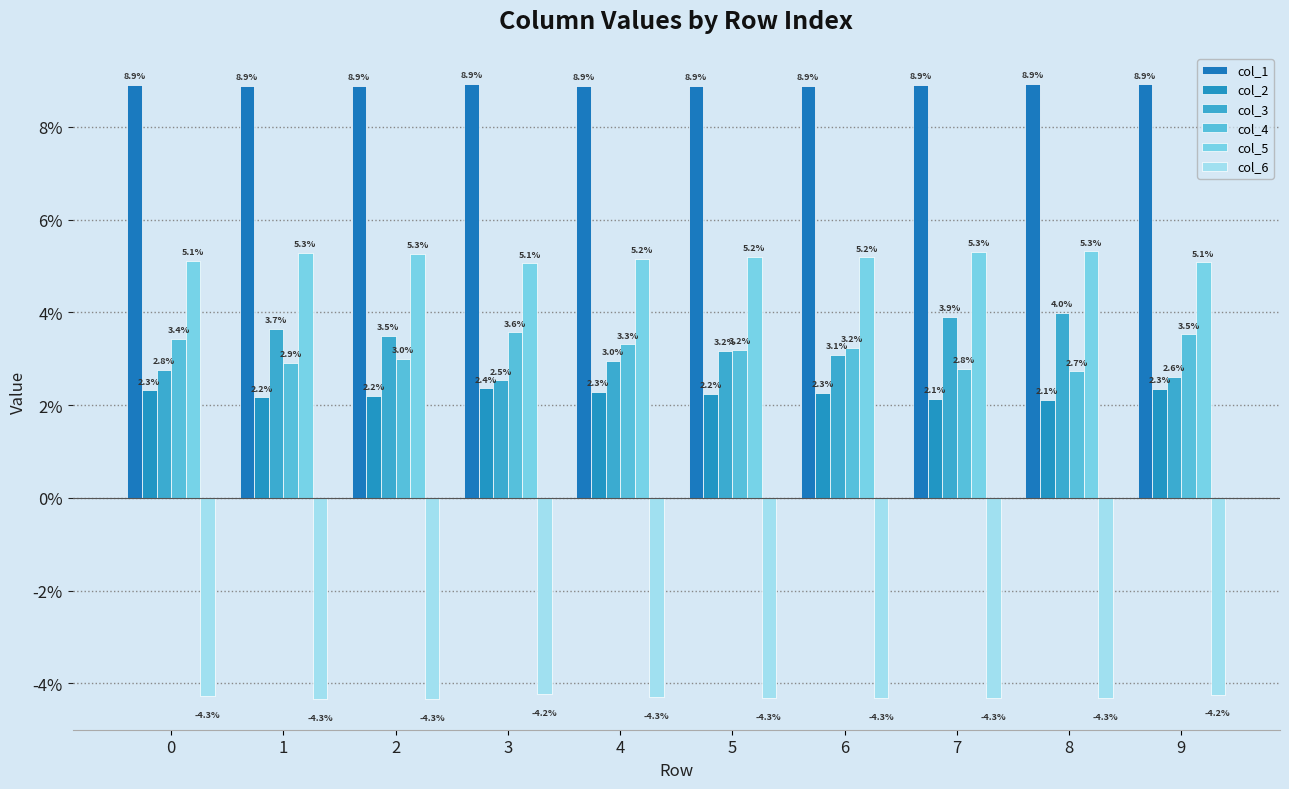

Reading left to right, extract all data points from this chart.

col_1: 0=0.1	1=0.1	2=0.1	3=0.1	4=0.1	5=0.1	6=0.1	7=0.1	8=0.1	9=0.1
col_2: 0=0.0	1=0.0	2=0.0	3=0.0	4=0.0	5=0.0	6=0.0	7=0.0	8=0.0	9=0.0
col_3: 0=0.0	1=0.0	2=0.0	3=0.0	4=0.0	5=0.0	6=0.0	7=0.0	8=0.0	9=0.0
col_4: 0=0.0	1=0.0	2=0.0	3=0.0	4=0.0	5=0.0	6=0.0	7=0.0	8=0.0	9=0.0
col_5: 0=0.1	1=0.1	2=0.1	3=0.1	4=0.1	5=0.1	6=0.1	7=0.1	8=0.1	9=0.1
col_6: 0=-0.0	1=-0.0	2=-0.0	3=-0.0	4=-0.0	5=-0.0	6=-0.0	7=-0.0	8=-0.0	9=-0.0